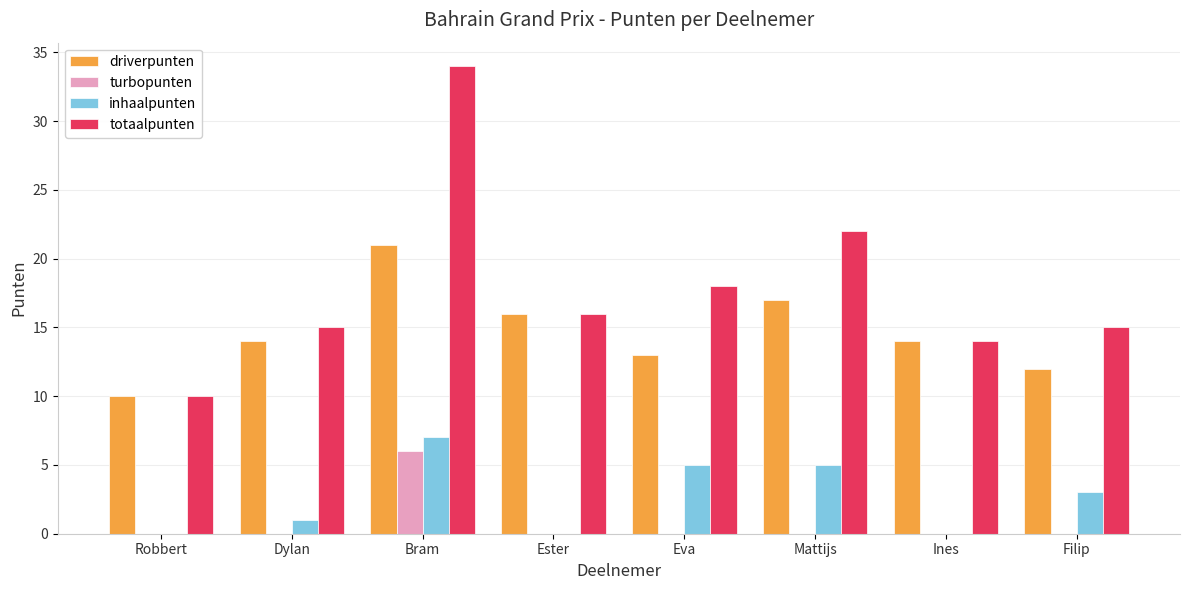

What value does the inhaalpunten series have at Dylan?

1